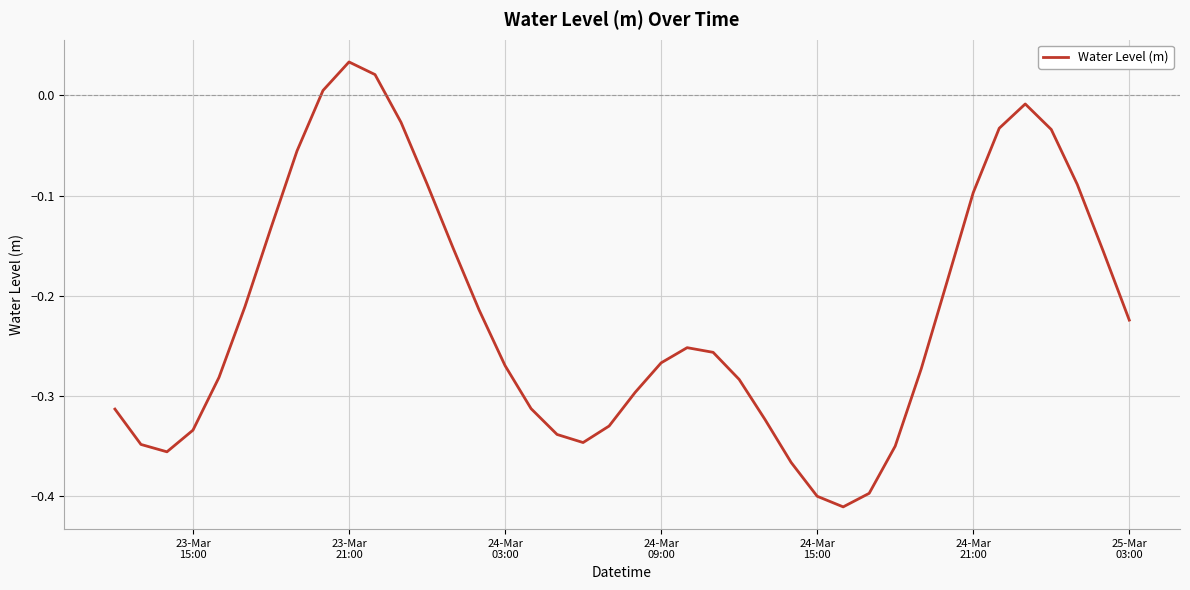

What is the difference between the maximum and minimum values?

0.4